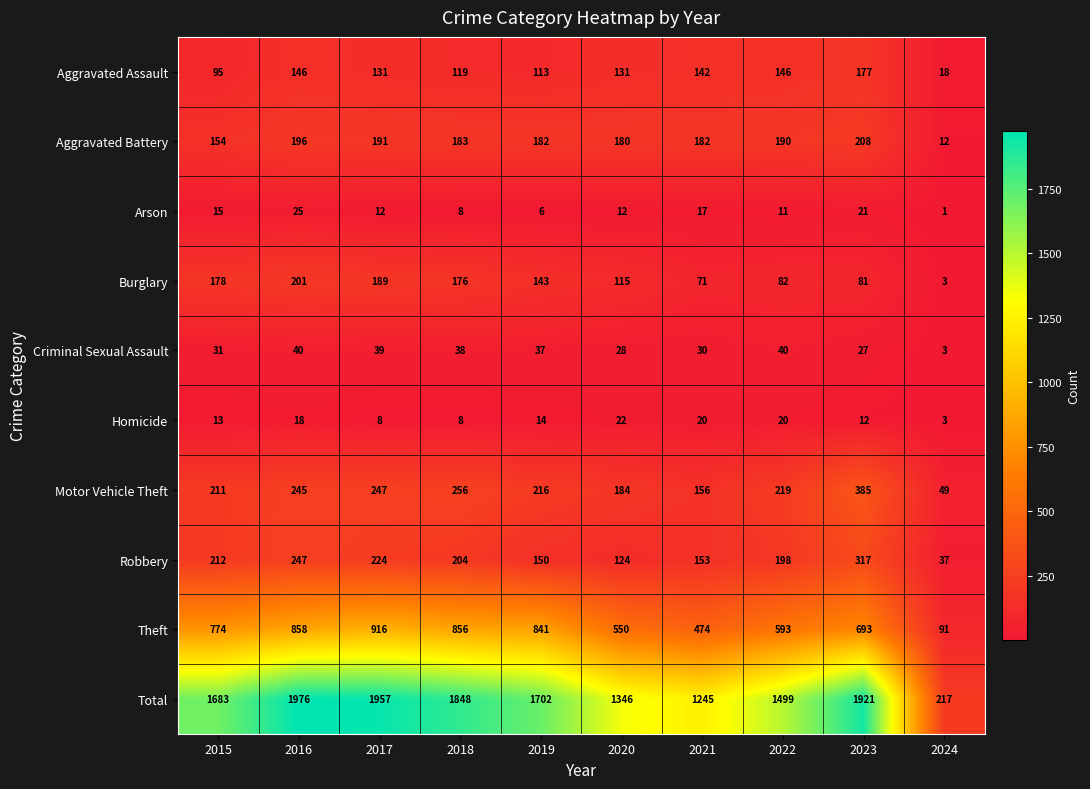

At which label does Burglary reach its peak?

2016